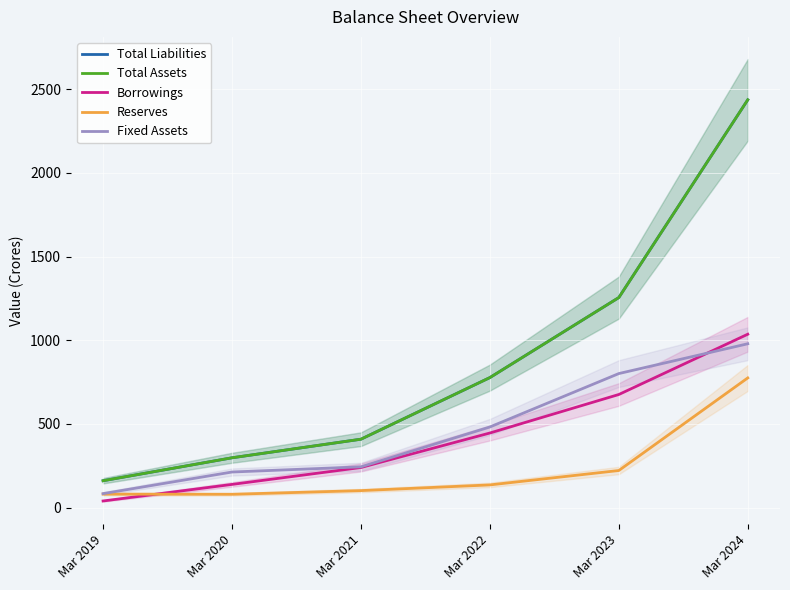

What is the difference between the second highest and second lowest values in the Reserves series?

141